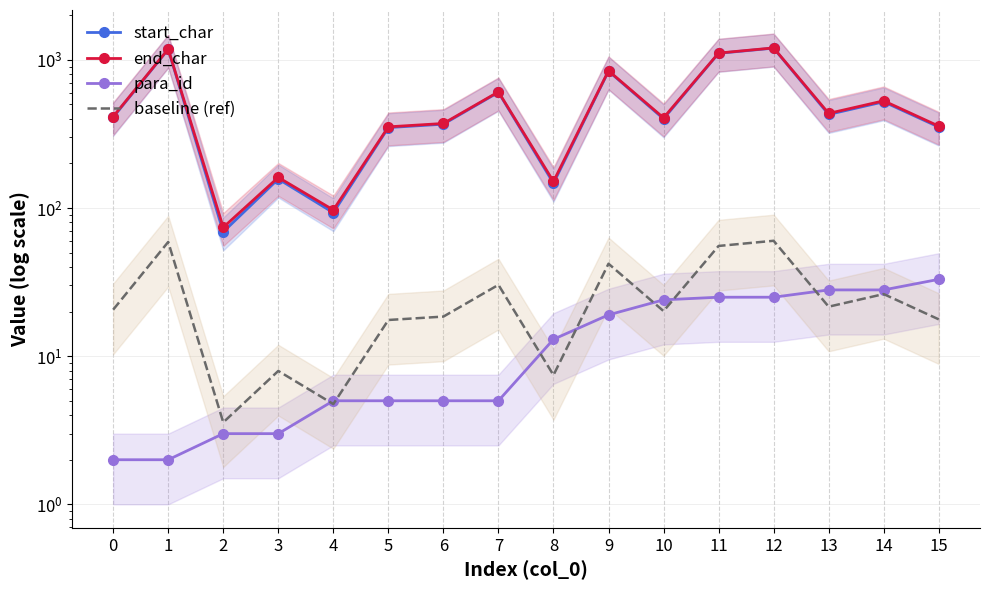

Is the value of para_id at 8 greater than the value of start_char at 6?

No